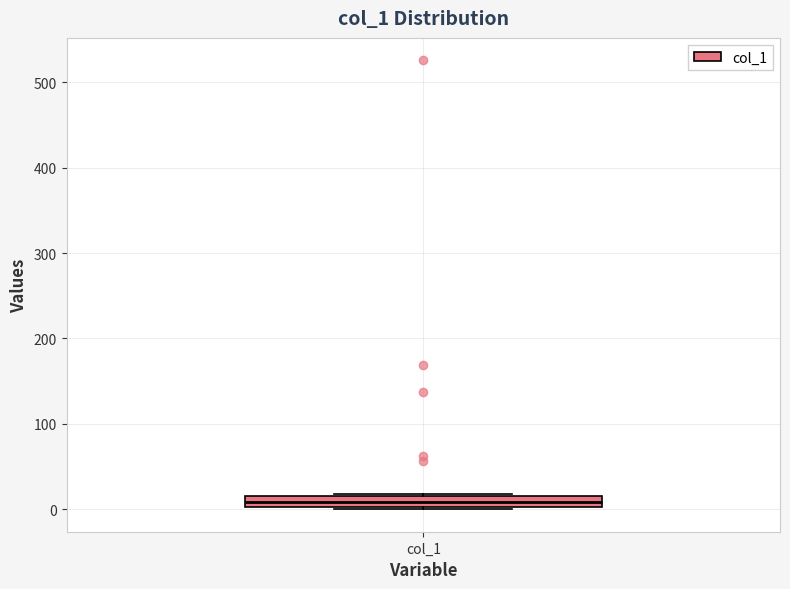

Where is the lower edge of the box for col_1 on the y-axis? The values are not printed on the chart, so give them approximately, as read against the axis.

0